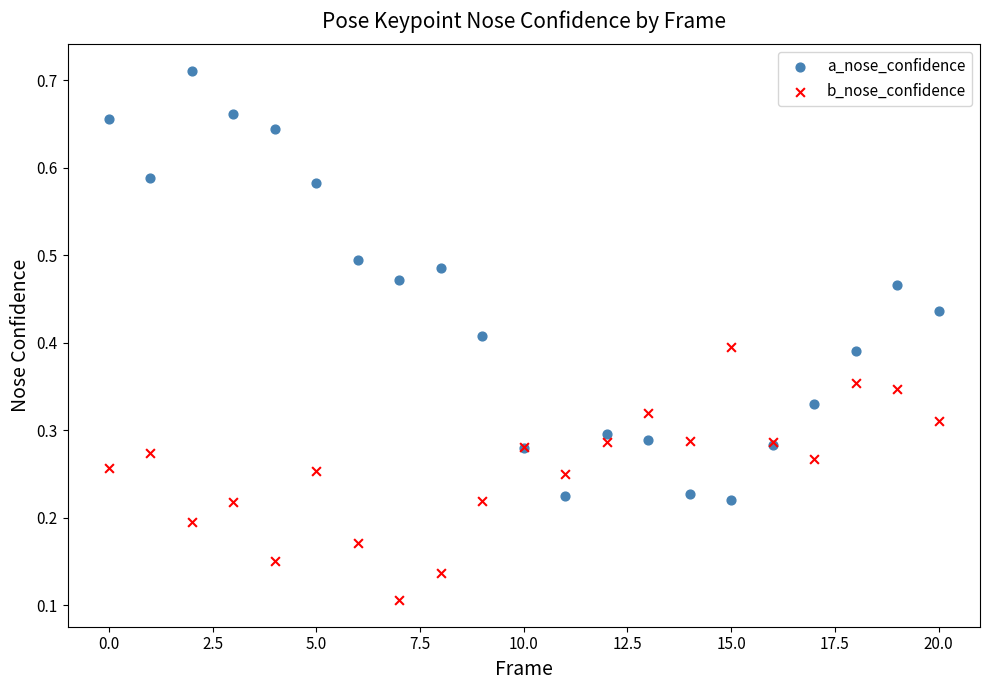

Which series contains the lowest Y value?

b_nose_confidence